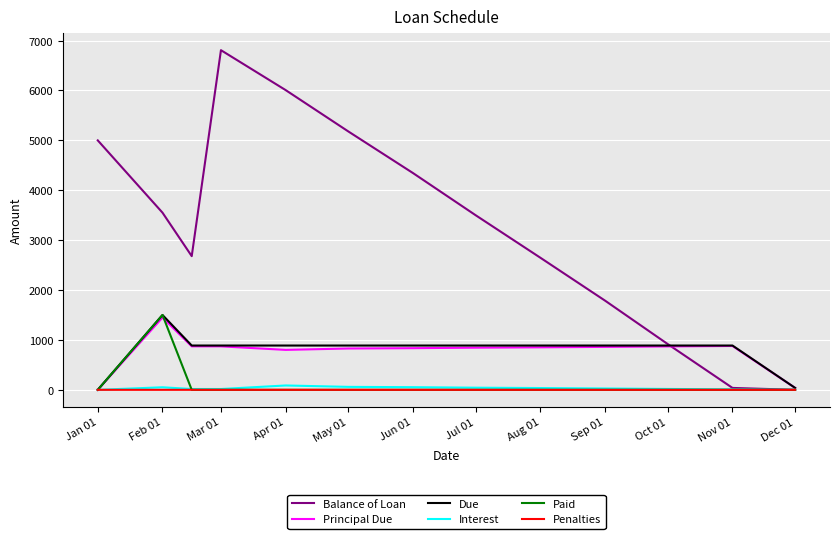

What is the greatest value displayed?

6808.2